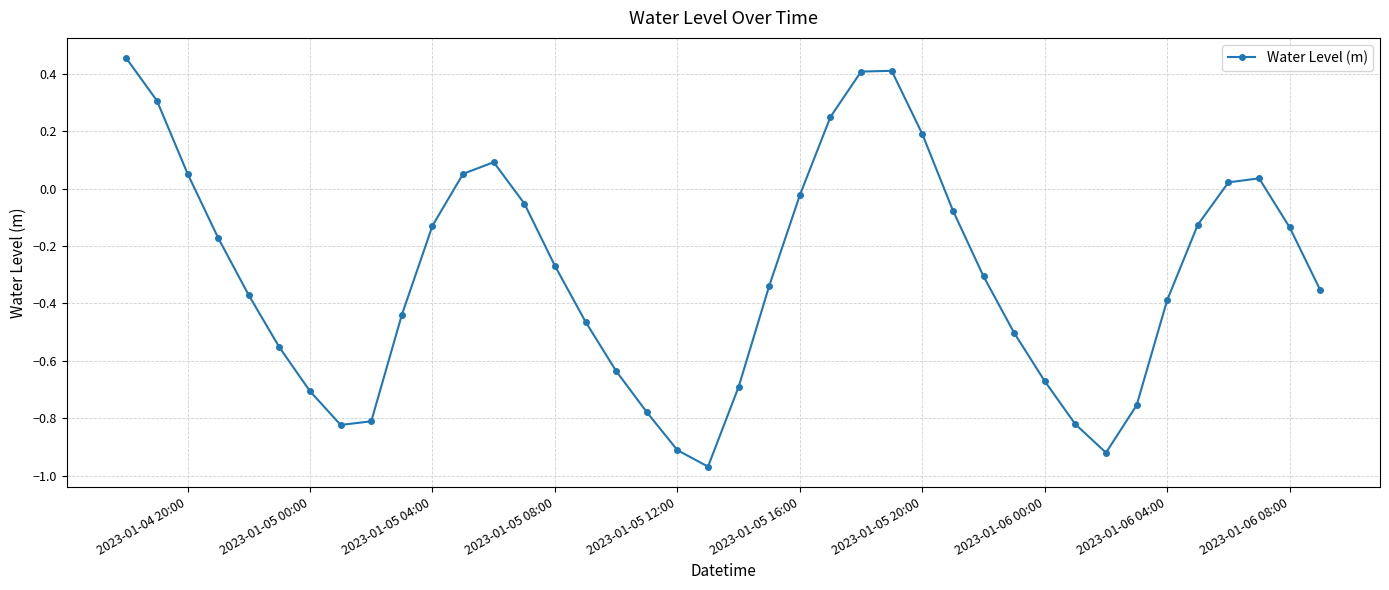

How many points are lower than both their immediate neighbors (excluding endpoints)?

3